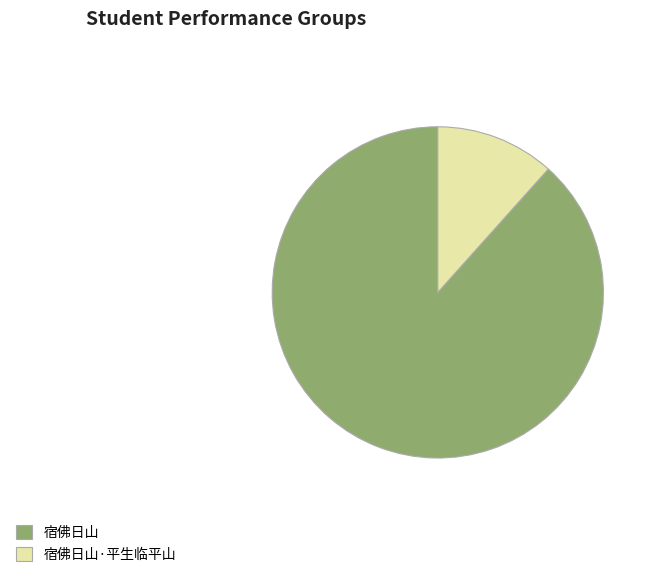

Which category has the biggest portion of the pie?

宿佛日山